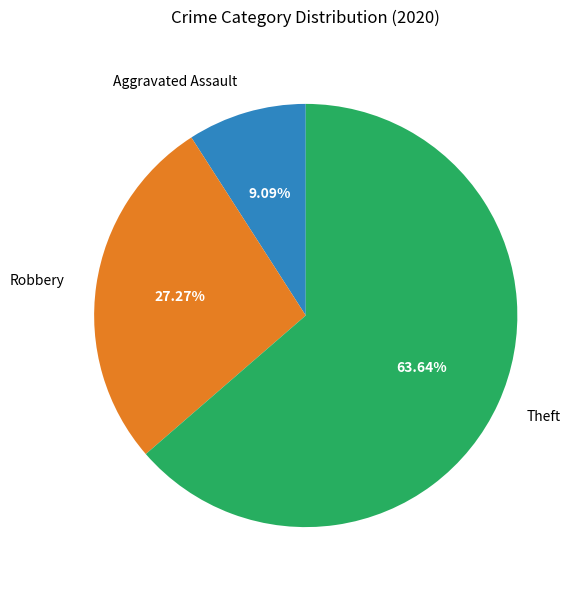

Is there a majority slice in this chart?

Yes